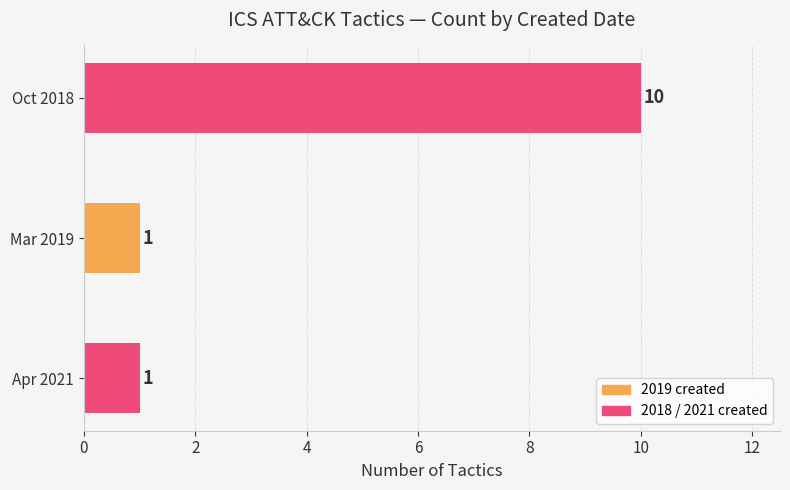

What is the sum of the values at Mar 2019 and Oct 2018?

11